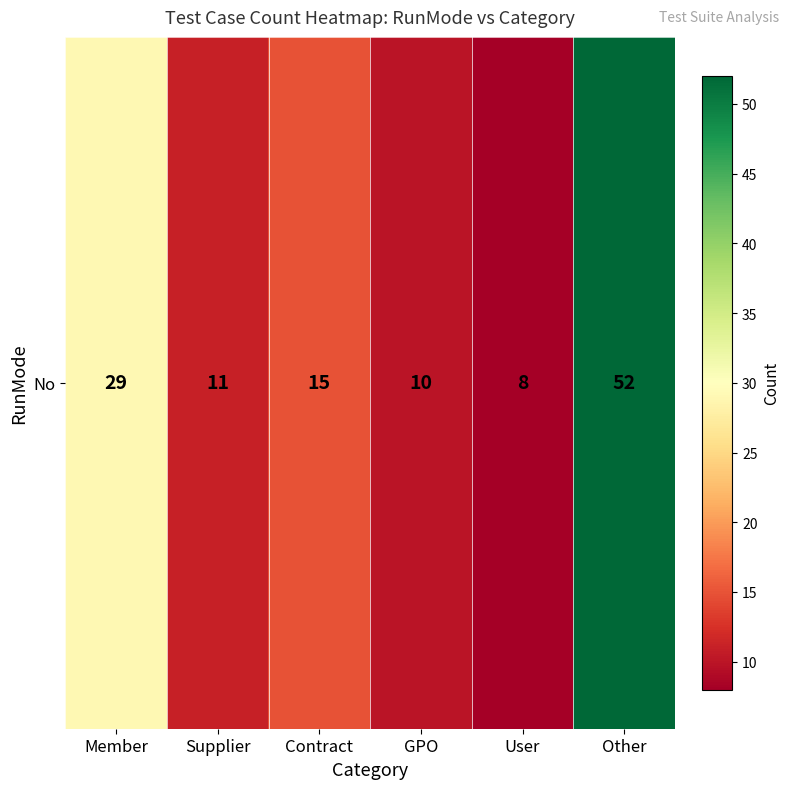

How many categories are shown in the chart?

6